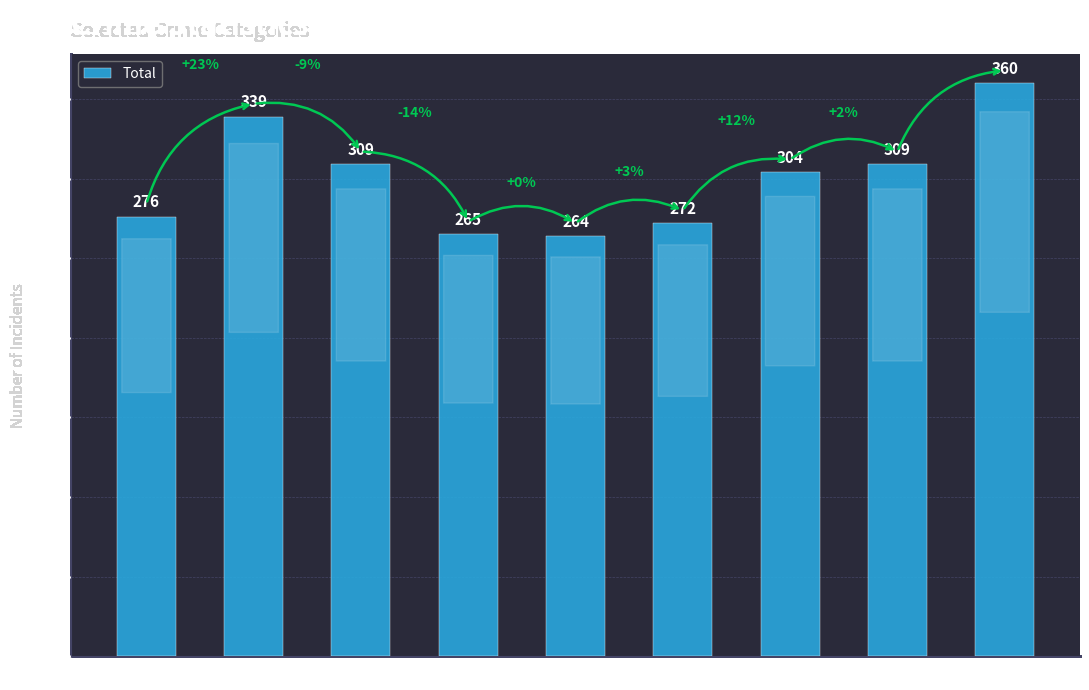

What is the difference between the values at 2022 and 2021?

5